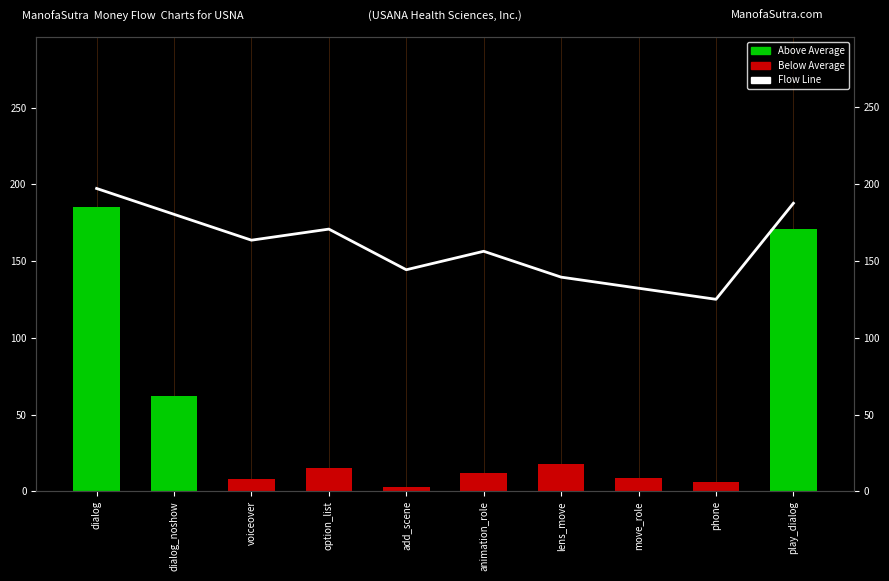

What is the total value across all series at dialog?

382.2